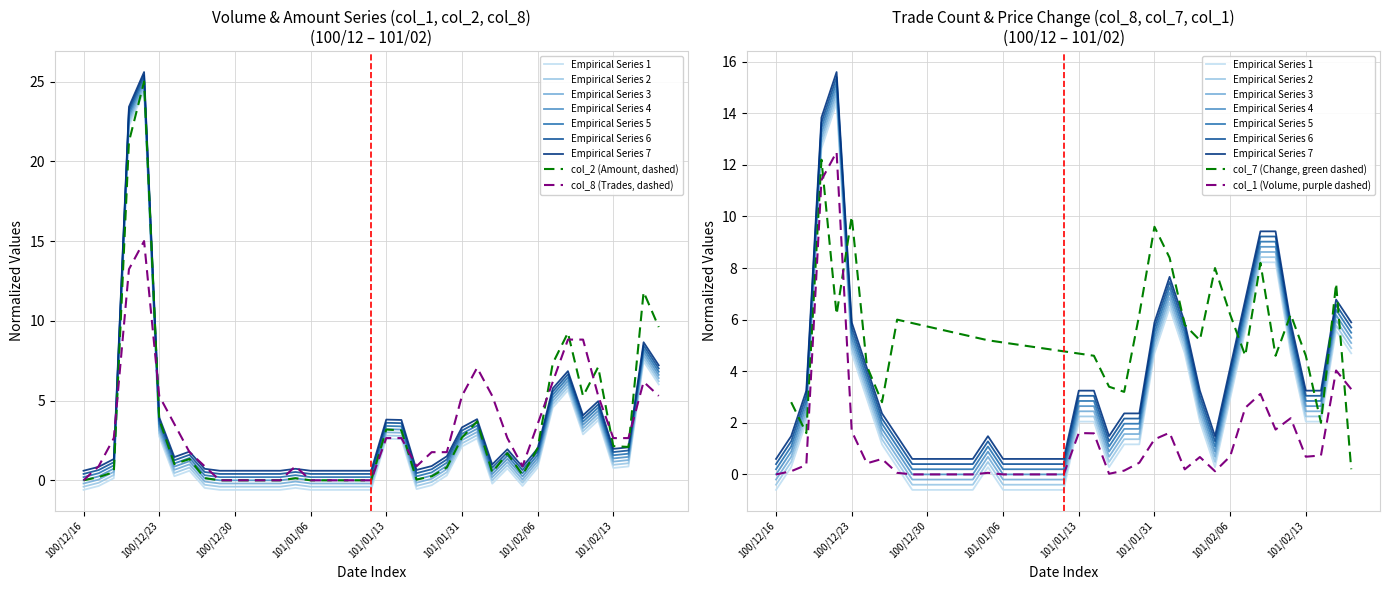

What is the difference between the highest and lowest values at 100/12/26?

3.5